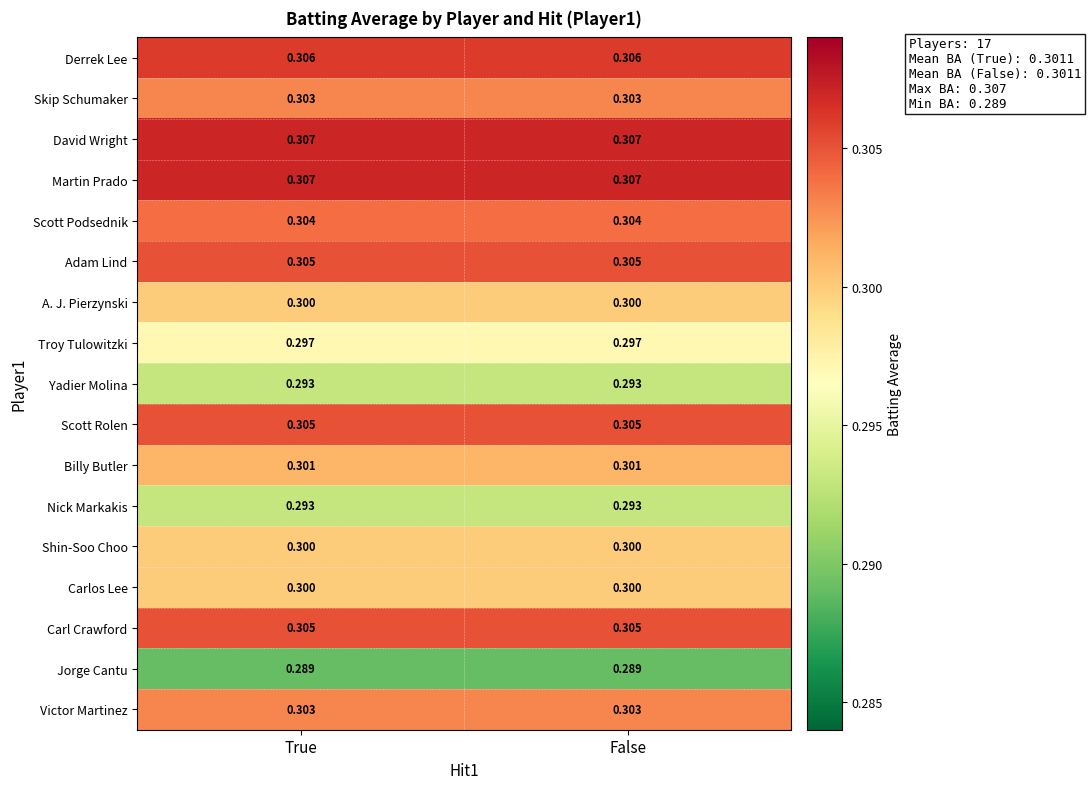

Is the value of Scott Podsednik at True greater than the value of Troy Tulowitzki at False?

Yes